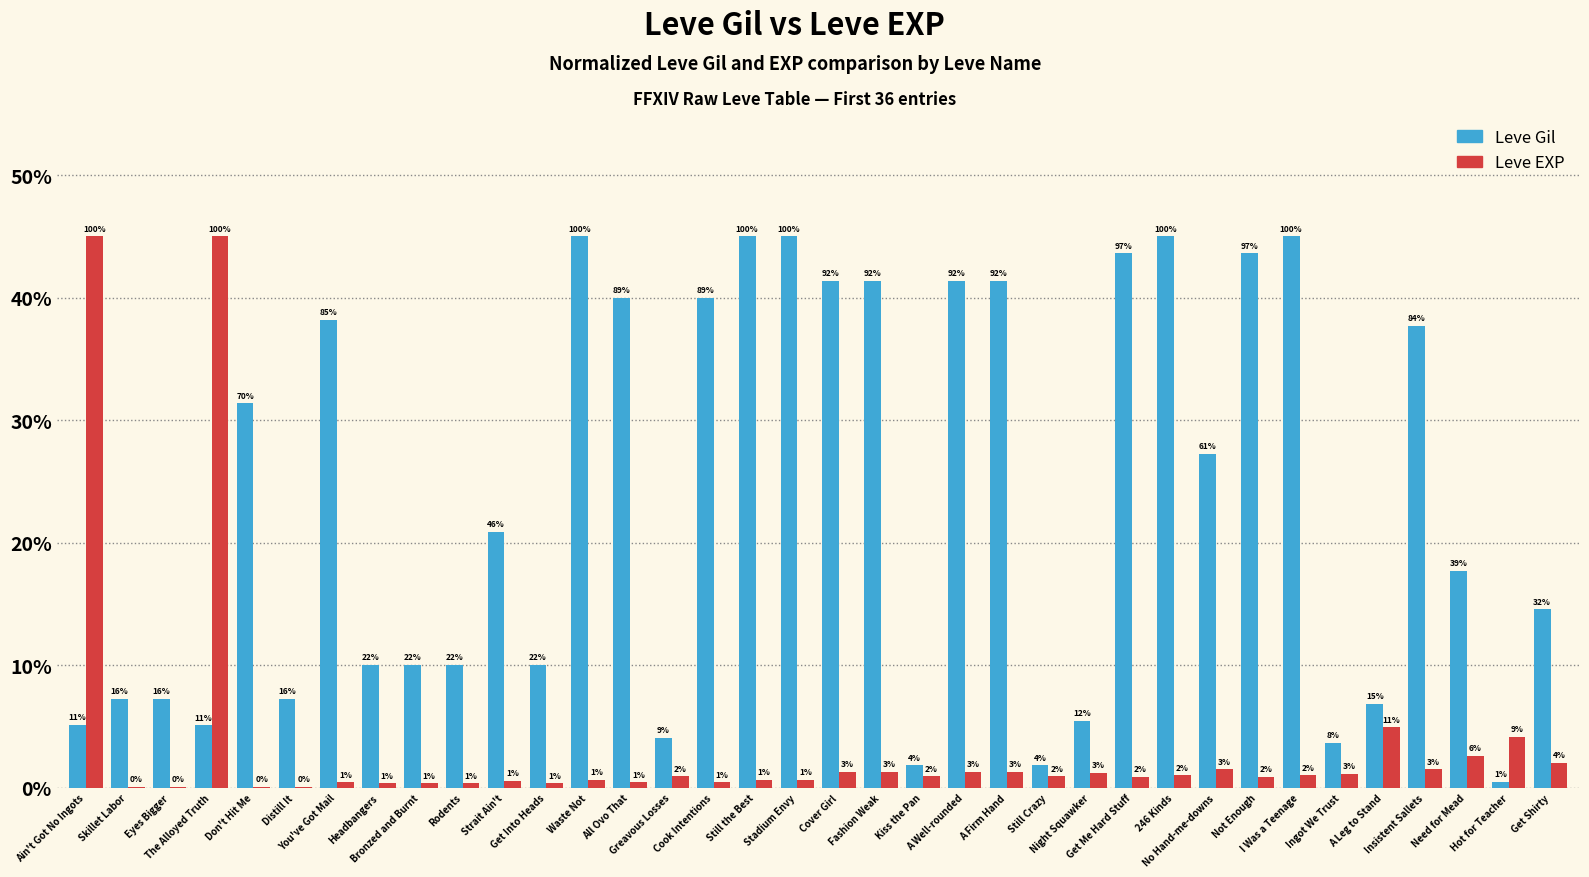

At which label does Leve Gil first exceed 20?

Don't Hit Me